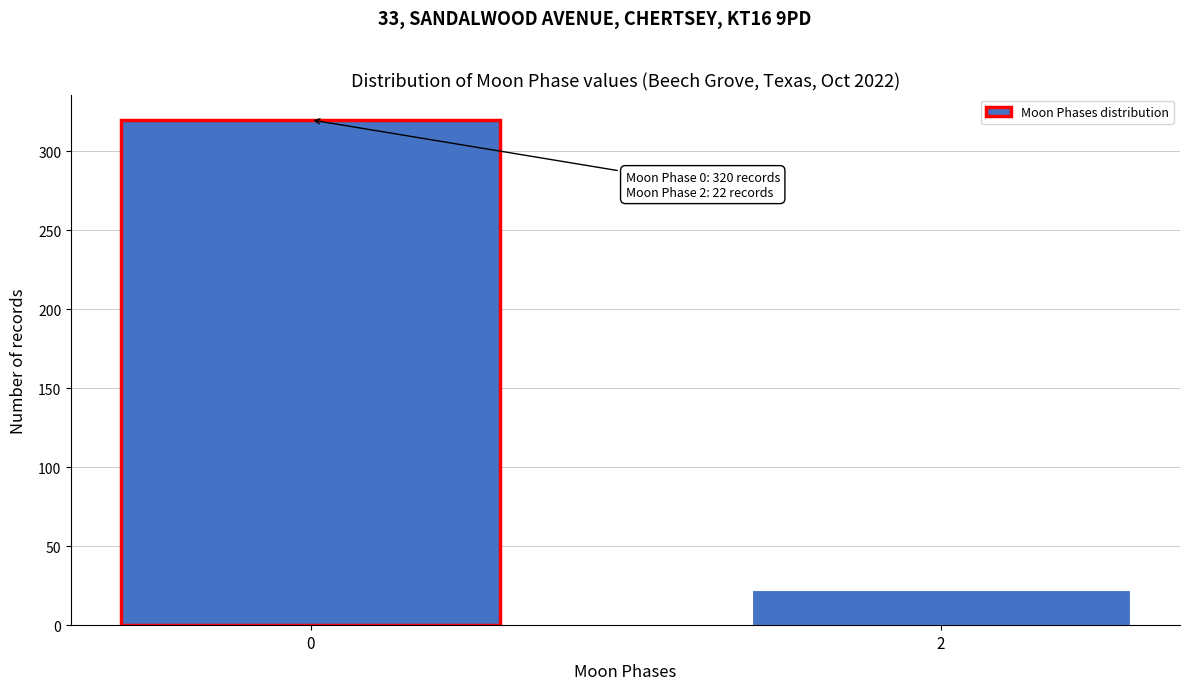

Reading left to right, what are all the values shown in this chart?

0=320	2=22